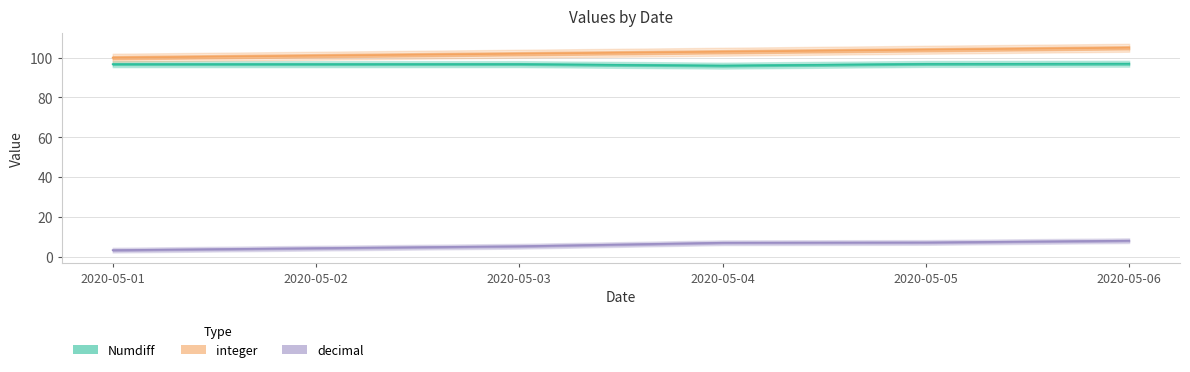

List the series in order of their peak value, highest first.

integer, Numdiff, decimal